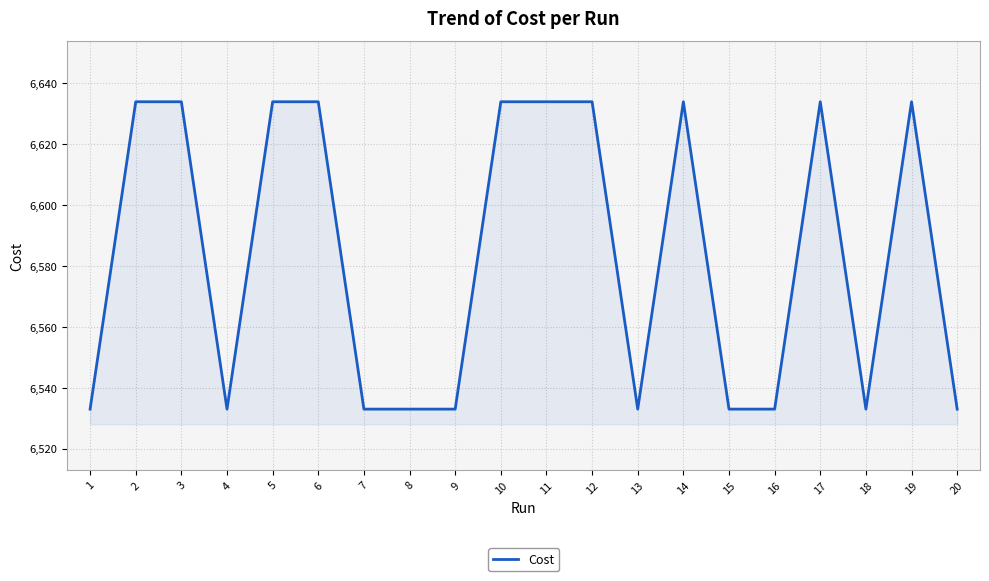

Where does the data first go above 6633?

2